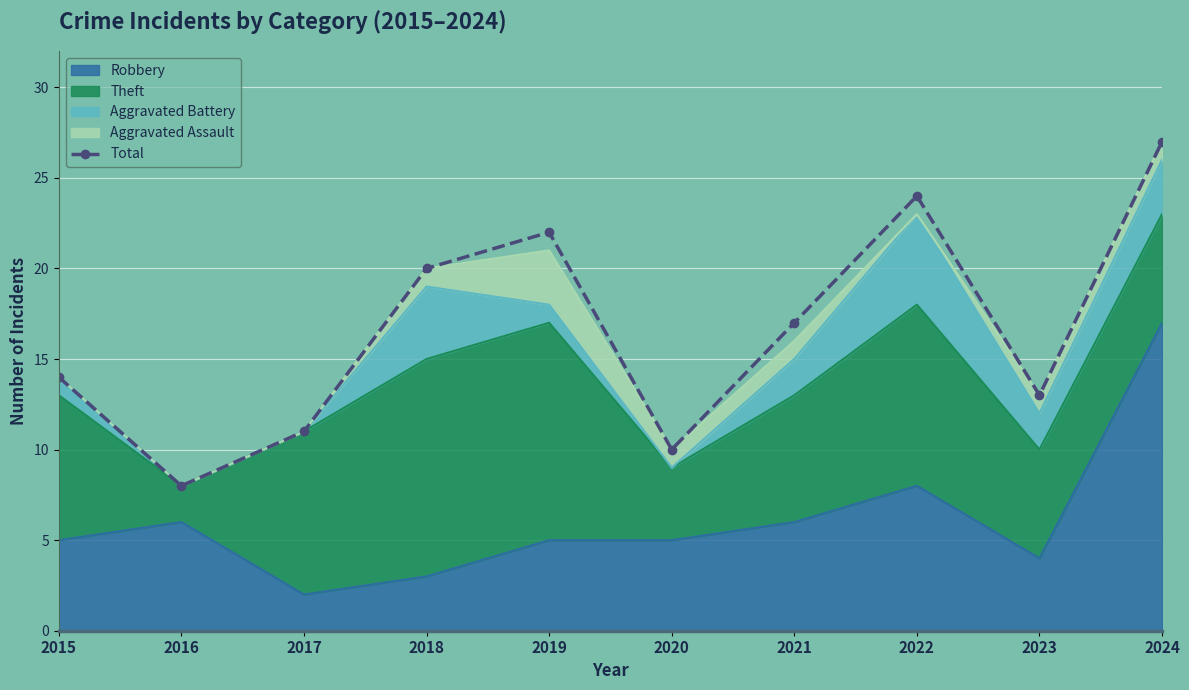

The chart shows a value of 24 at 2022. True or false?

True